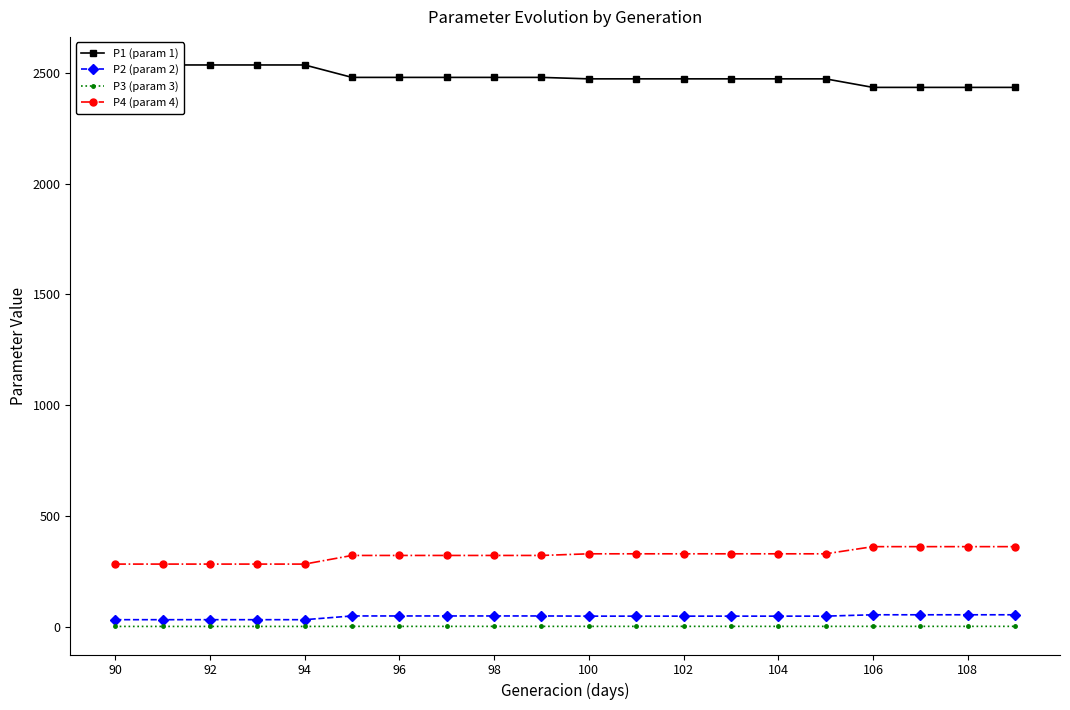

Rank the series by their maximum value, from highest to lowest.

P1 (param 1), P4 (param 4), P2 (param 2), P3 (param 3)